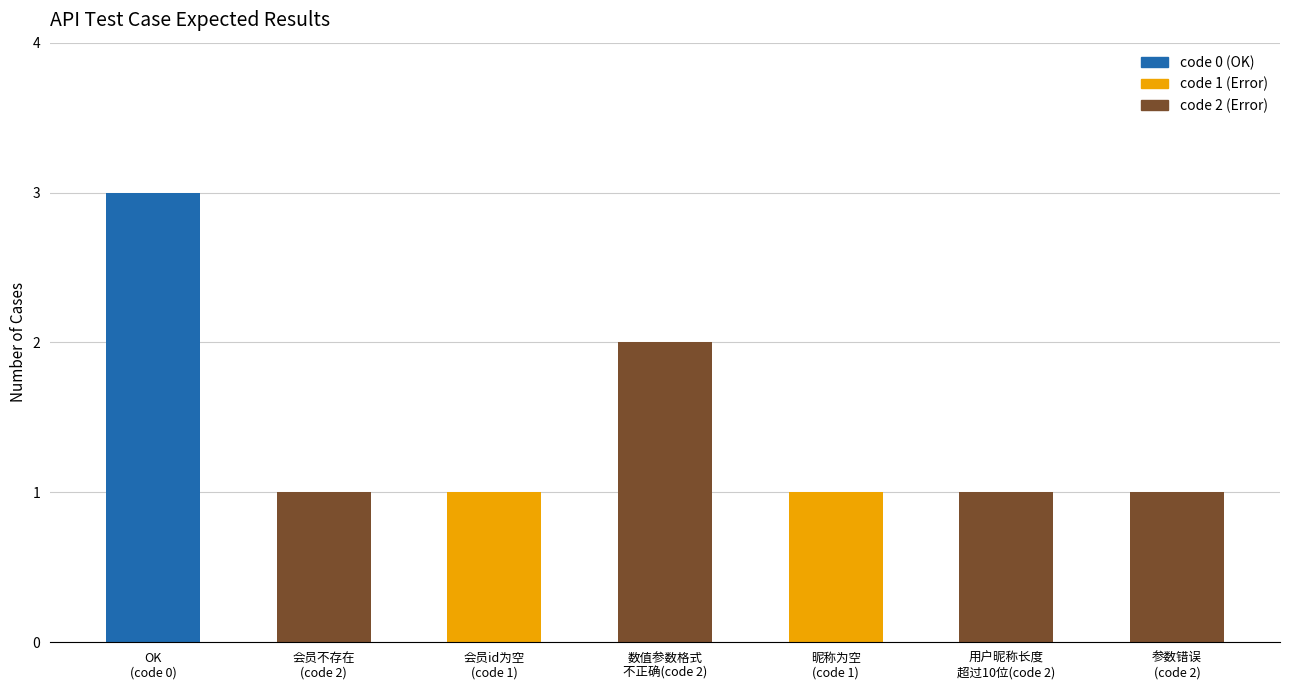

What is the value of the 7th bar from the left?

1